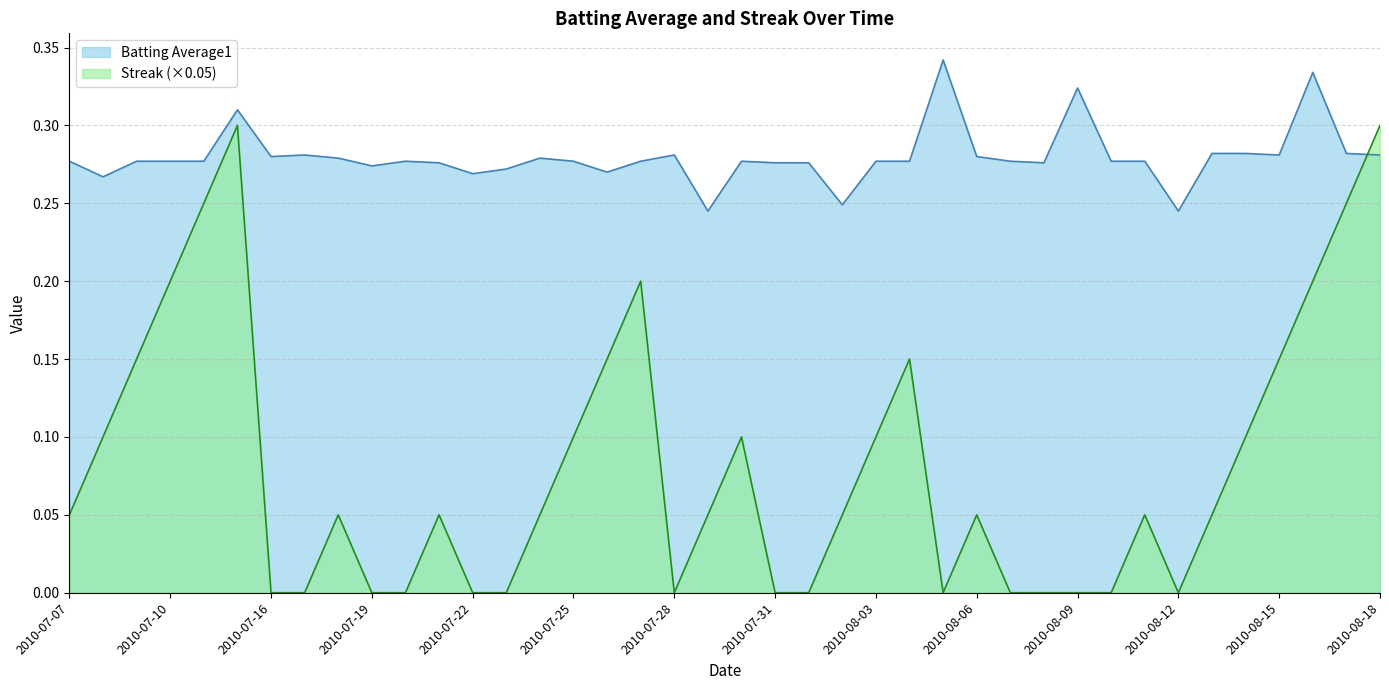

In Batting Average1, how many points are higher than both neighbors (excluding endpoints)?

9